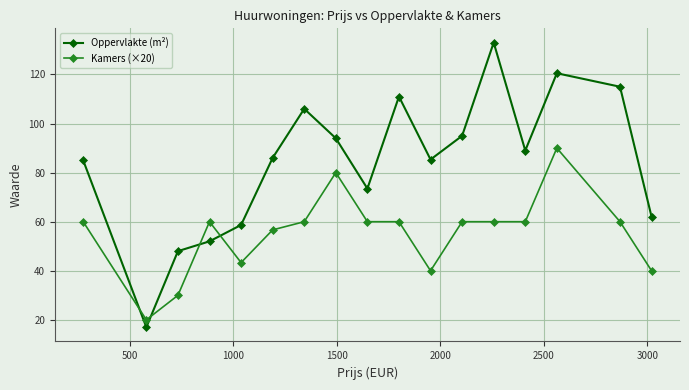

What is the lowest value of the Oppervlakte (m²) series?

17.0